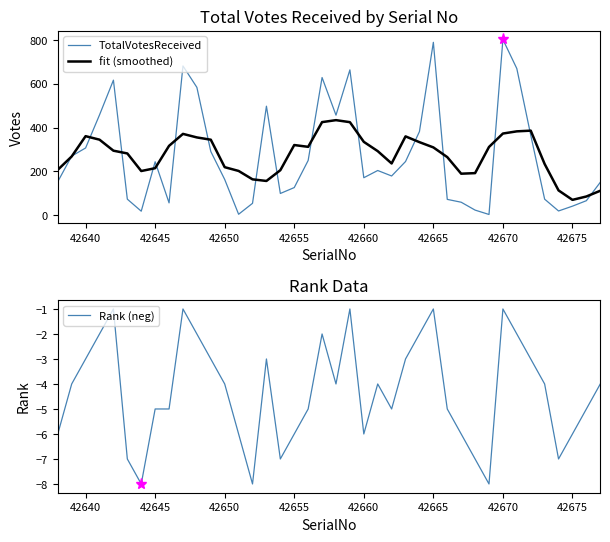

What is the minimum value for fit (smoothed)?

69.8